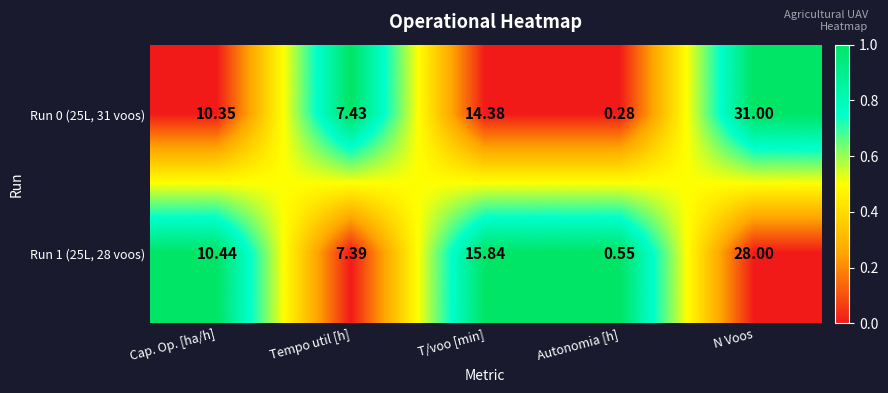

At which category does the chart reach its peak across all series?

N Voos